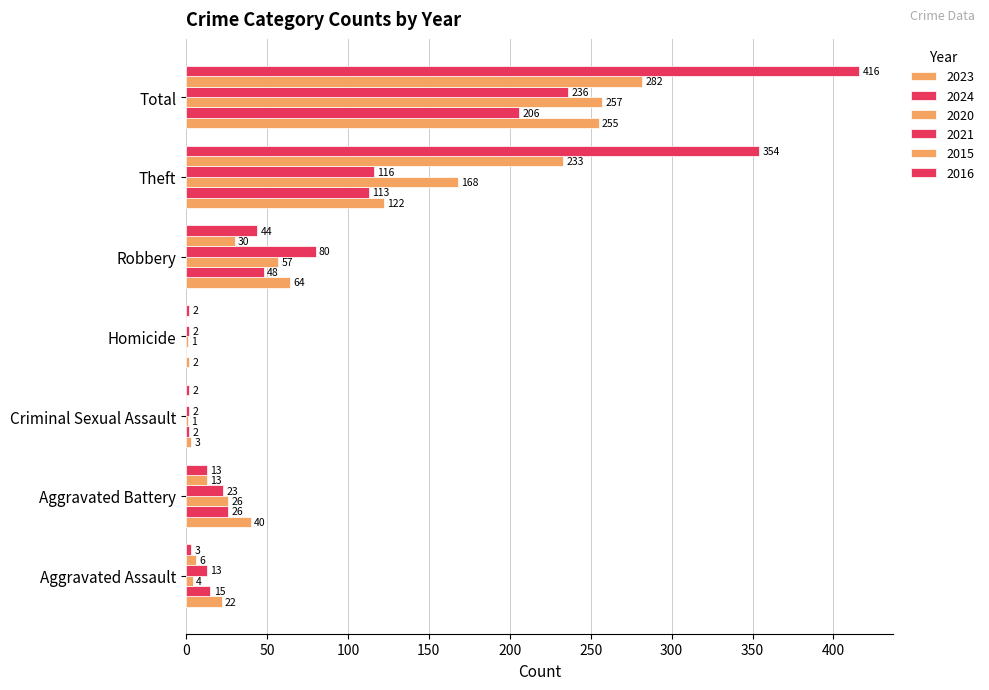

Count the number of data series in this chart.

6